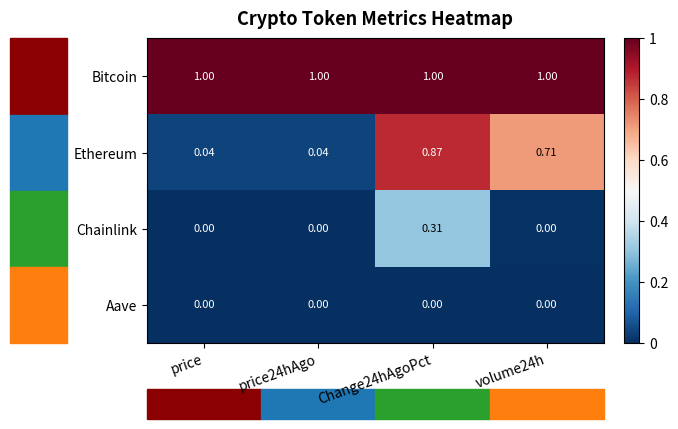

Is the value of Aave at Change24hAgoPct greater than the value of Bitcoin at Change24hAgoPct?

No